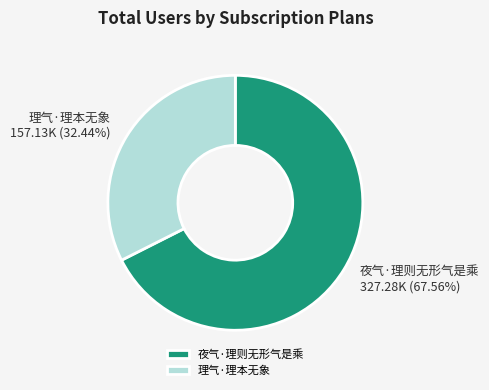

How many segments does this pie chart have?

2